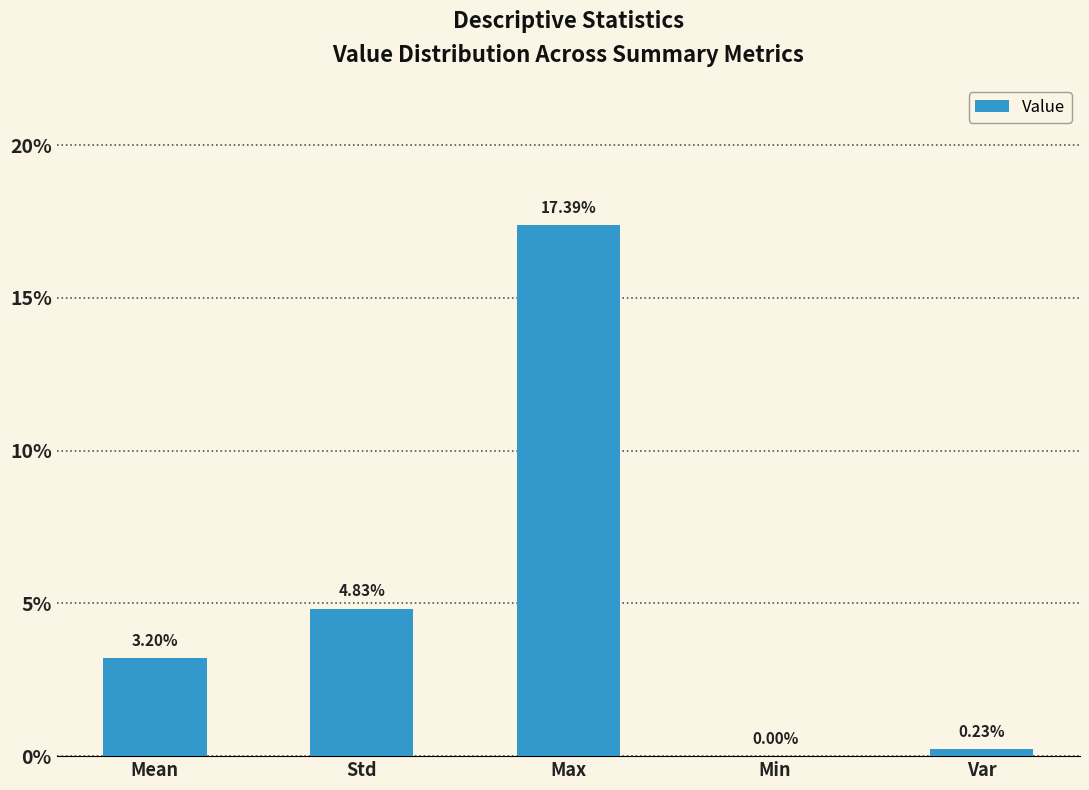

Which label corresponds to the largest value in the chart?

Max